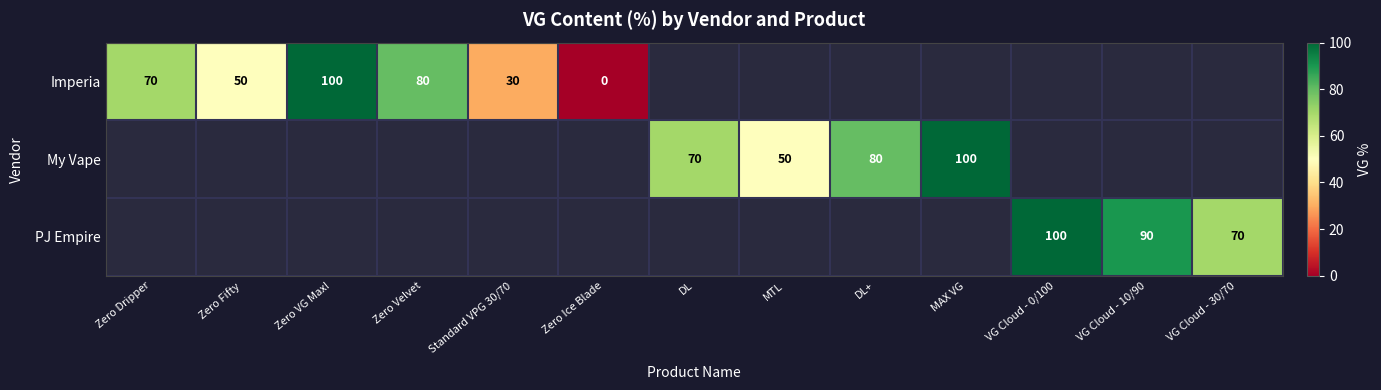

Which has a higher value, DL+ or Zero Velvet?

Zero Velvet